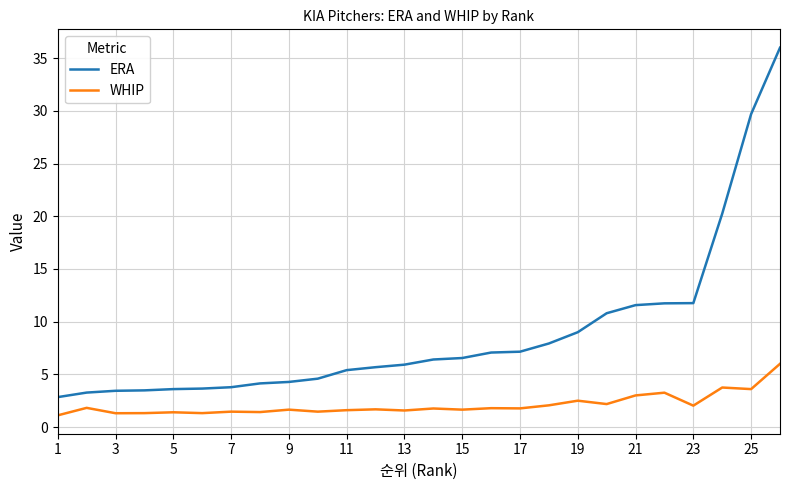

What is the minimum value for WHIP?

1.1